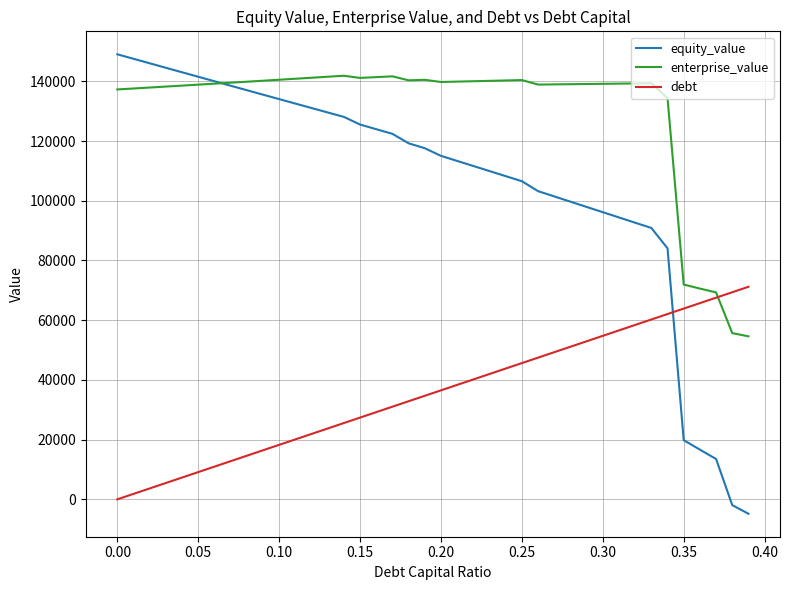

After their last crossing, which series has the higher values: debt or enterprise_value?

debt